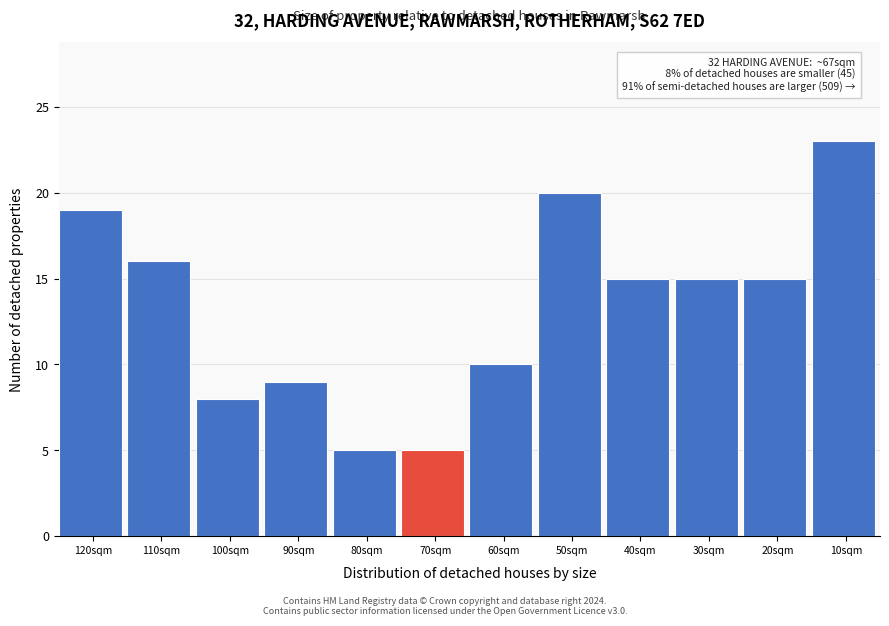

Reading left to right, what are all the values shown in this chart?

19	16	8	9	5	5	10	20	15	15	15	23